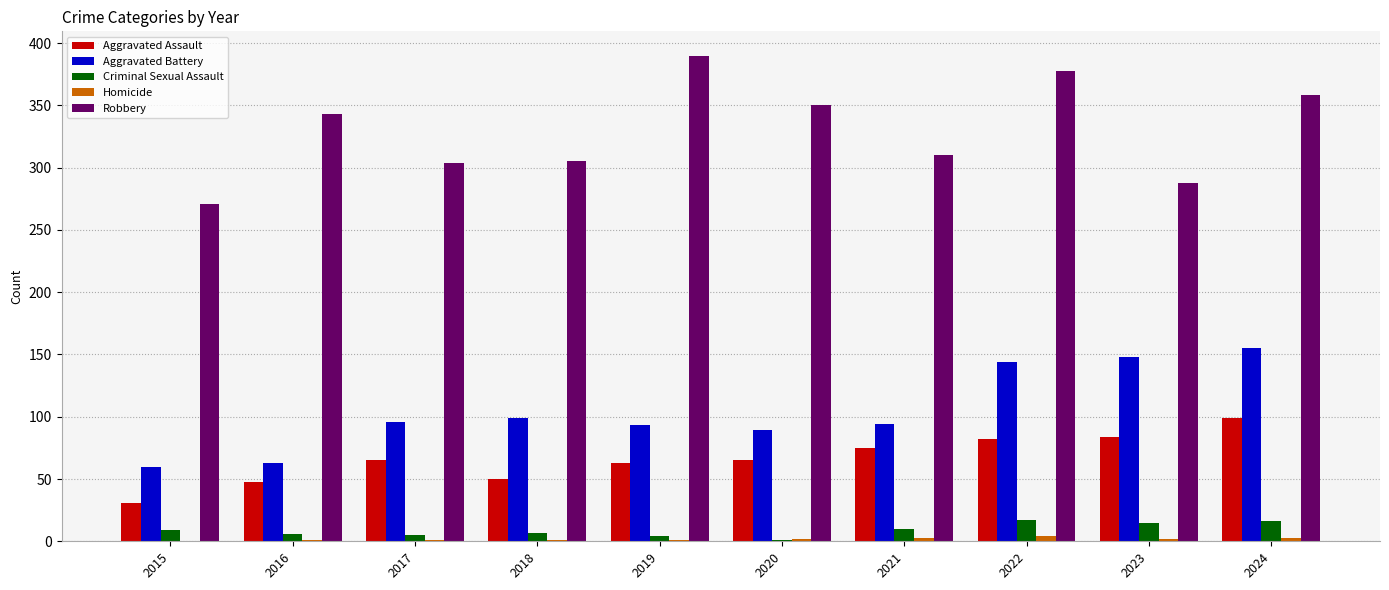

What is the maximum value for Criminal Sexual Assault?

17